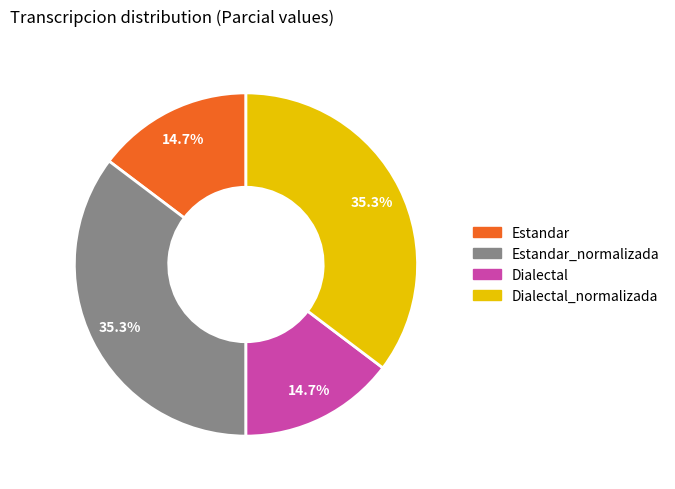

Is there a majority slice in this chart?

No